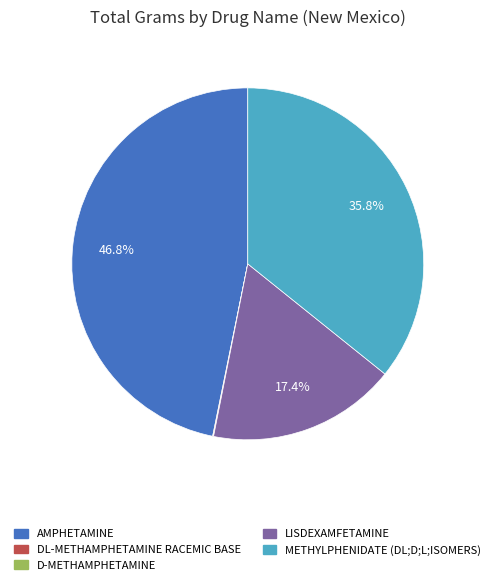

Does LISDEXAMFETAMINE represent more than half of the total?

No